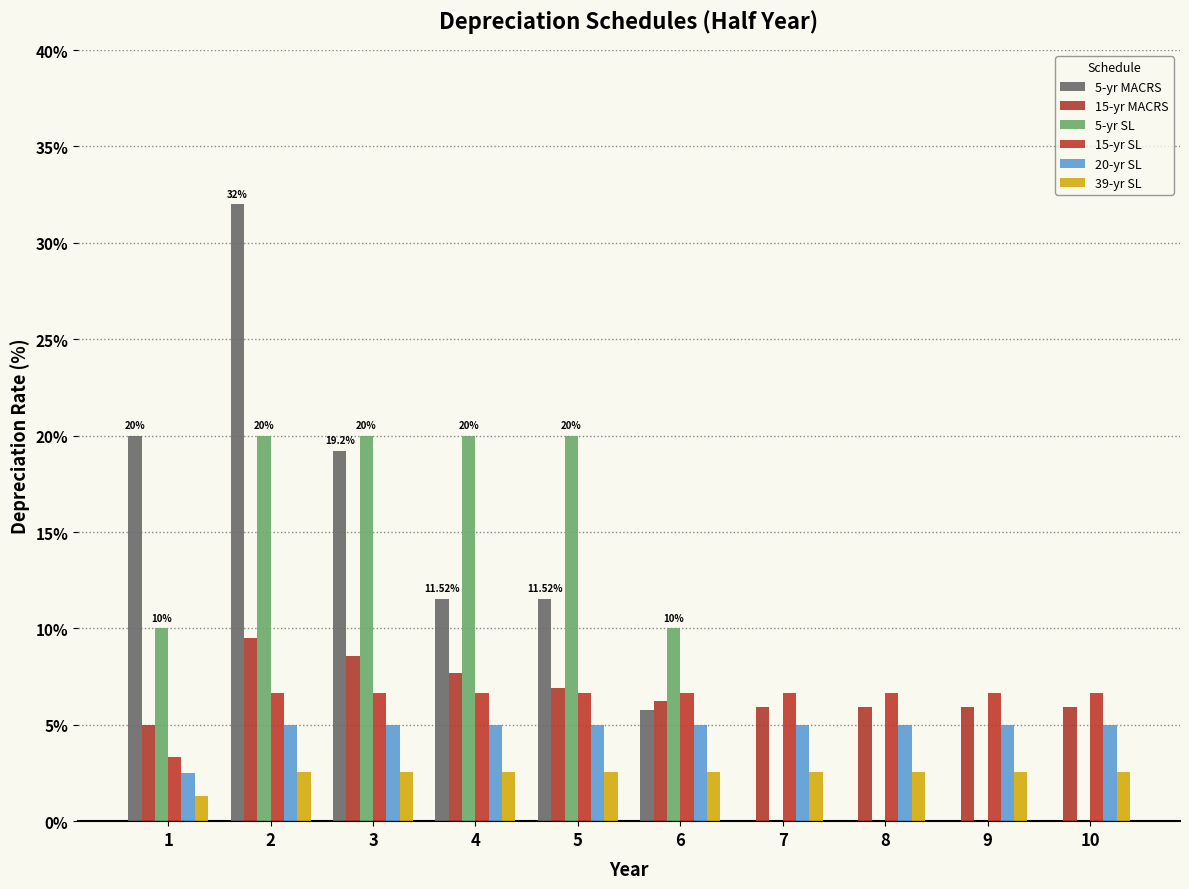

Which series has the widest spread of values?

5-yr MACRS